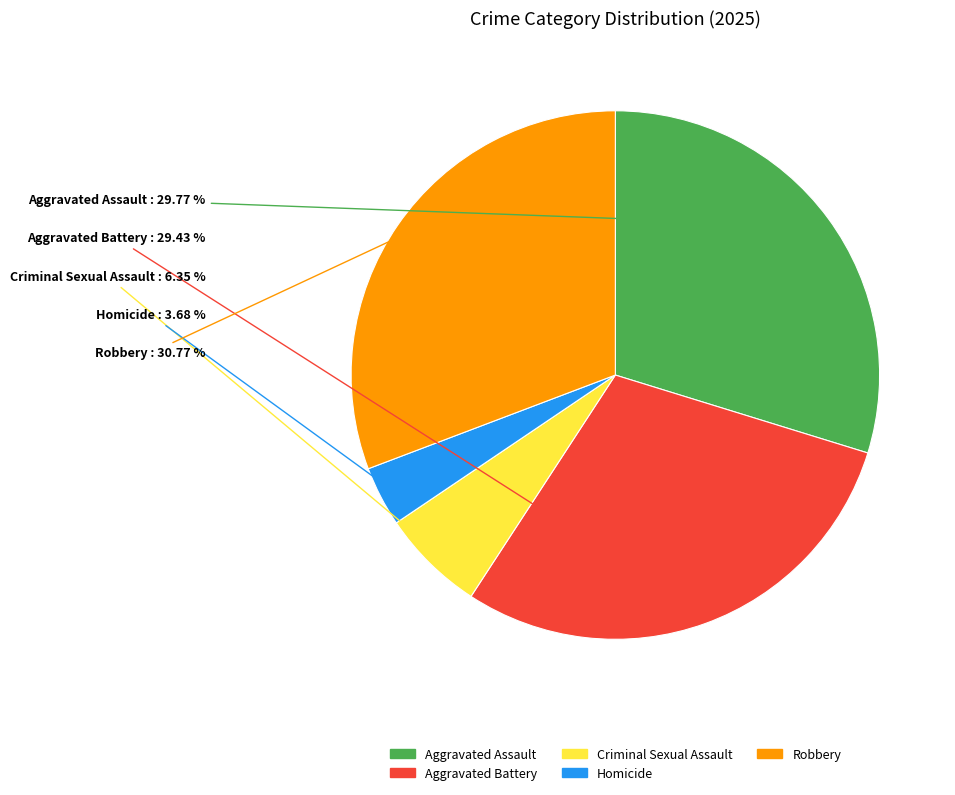

How many slices are in this pie chart?

5